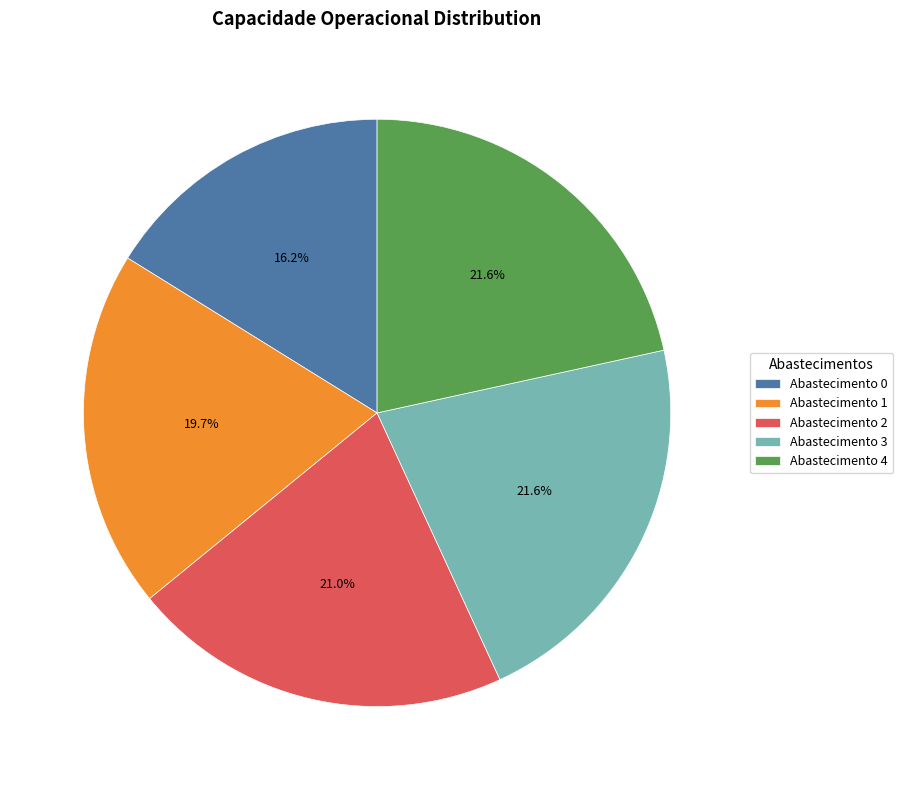

Which slice is the smallest?

Abastecimento 0